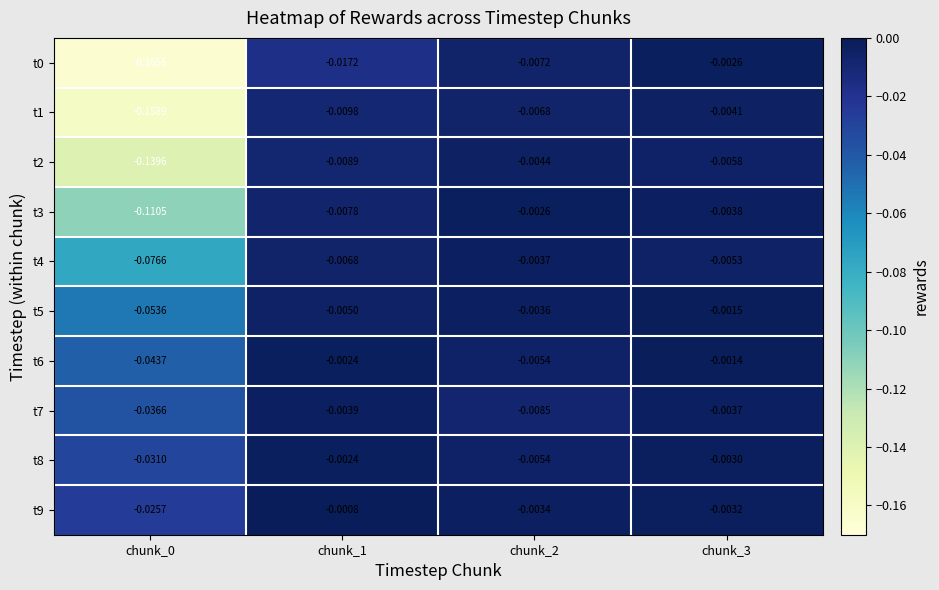

Count the number of categories in the chart.

4